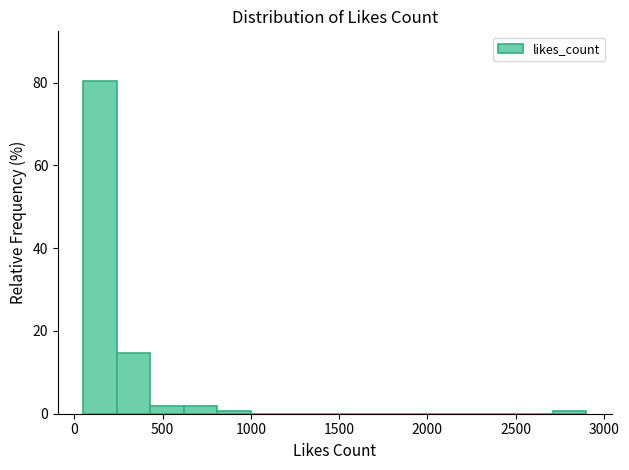

Read against the x-axis, roughly where is the centre of the tallest bar?

150